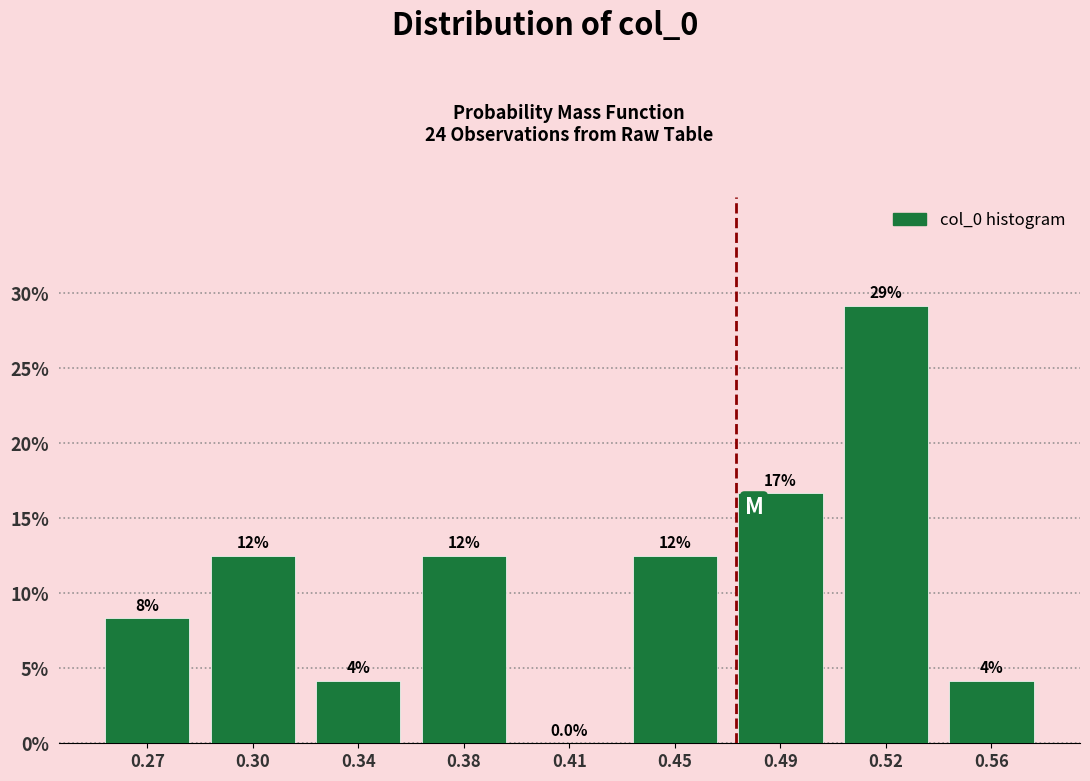

Are the bars horizontal?

No